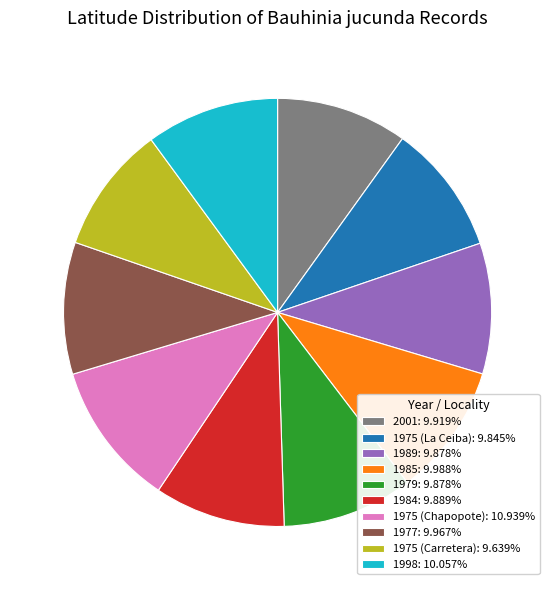

Count the number of slices in the pie.

10